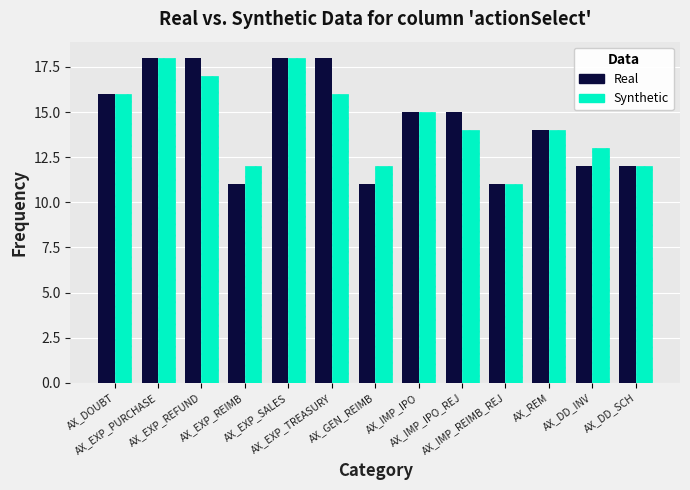

What is the maximum value for Synthetic?

18